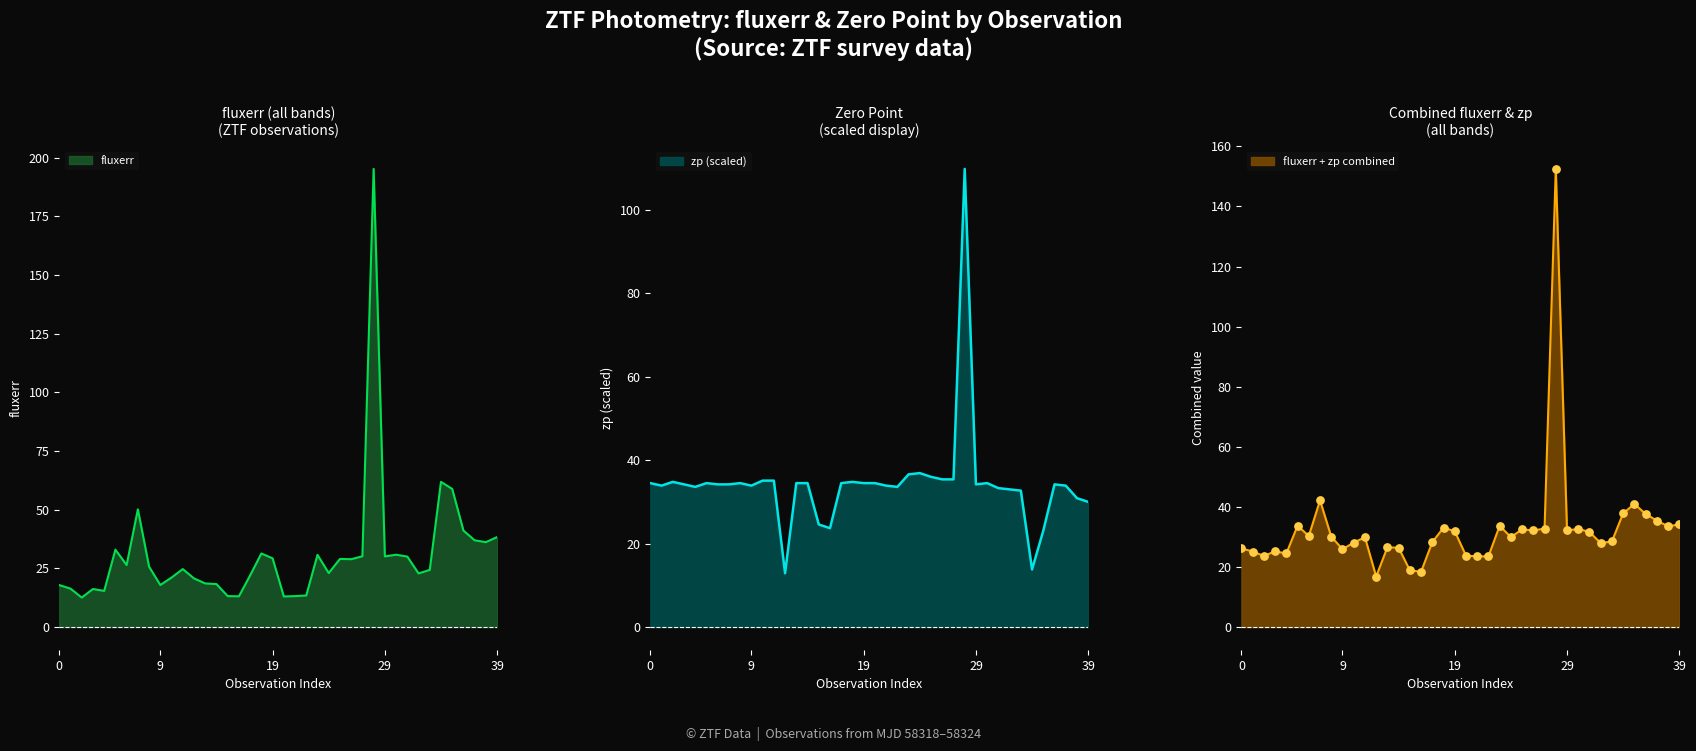

Which series has the largest total across all categories?

zp